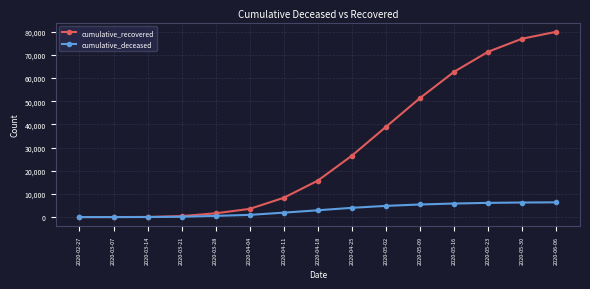

How many lines are shown in the chart?

2